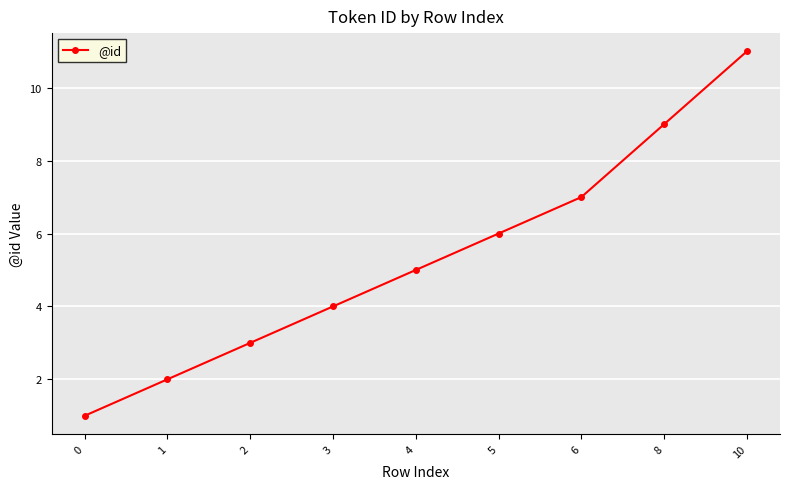

True or false: the data shows 6 at 5.

True